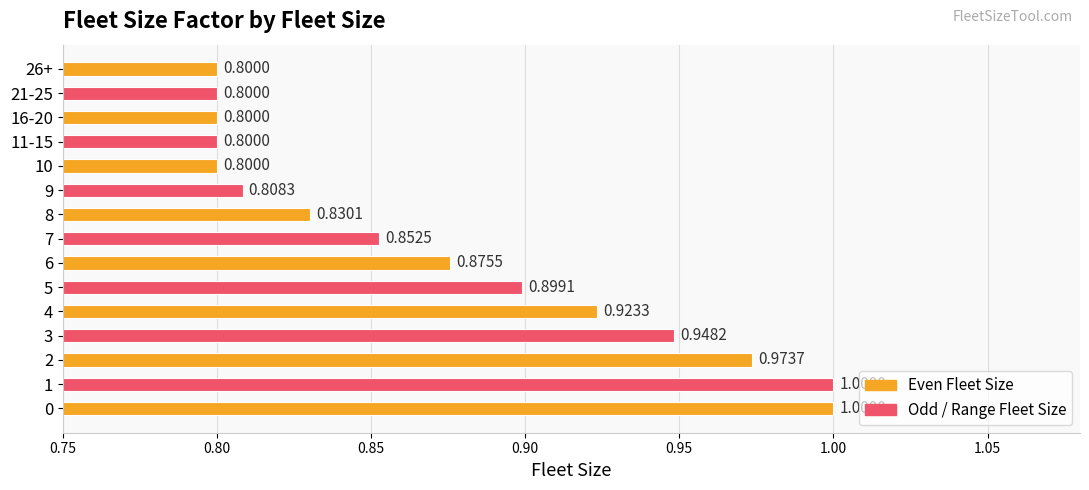

What is the minimum value shown in the chart?

0.8